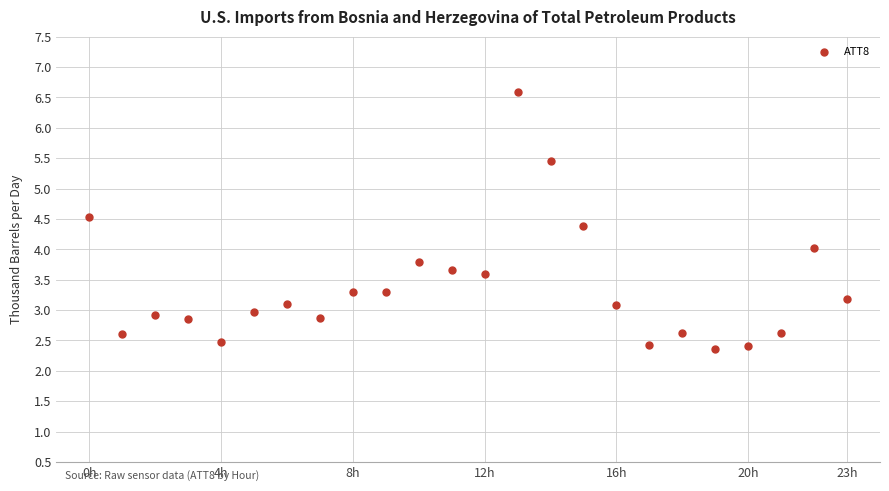

What is the range of Y values (max minus min)?

4.2